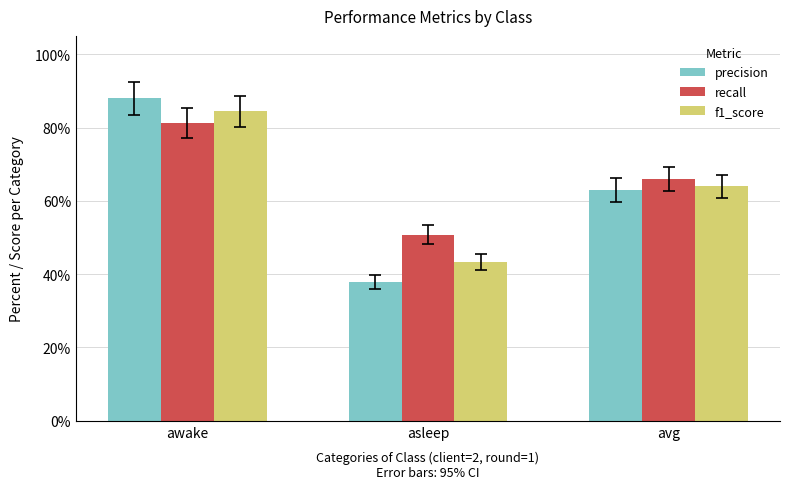

What is the difference between the maximum and minimum values in the f1_score series?

0.4